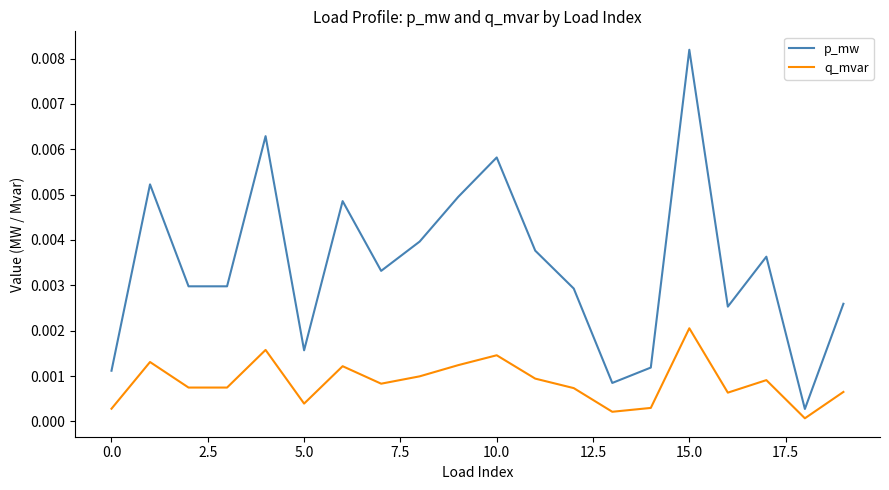

Rank the series by their average value, from highest to lowest.

p_mw, q_mvar